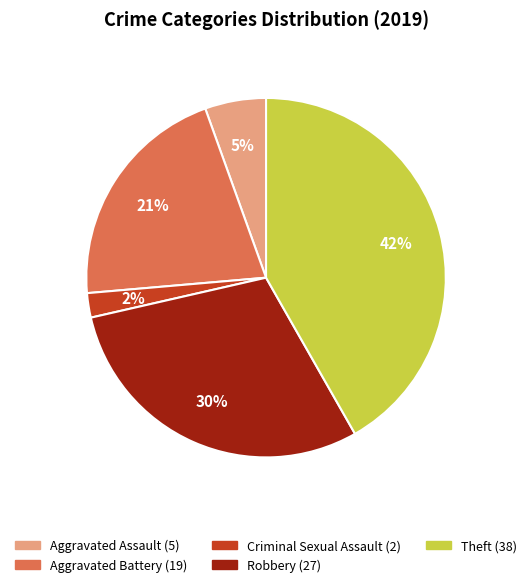

The Theft slice represents 51% of the pie. True or false?

False